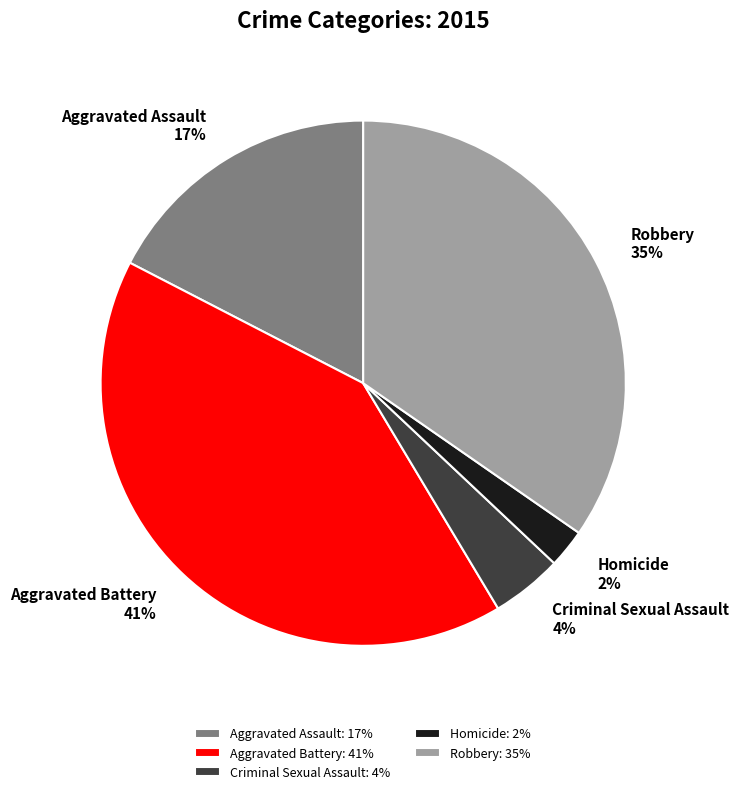

Is there any slice that represents more than half of the pie?

No